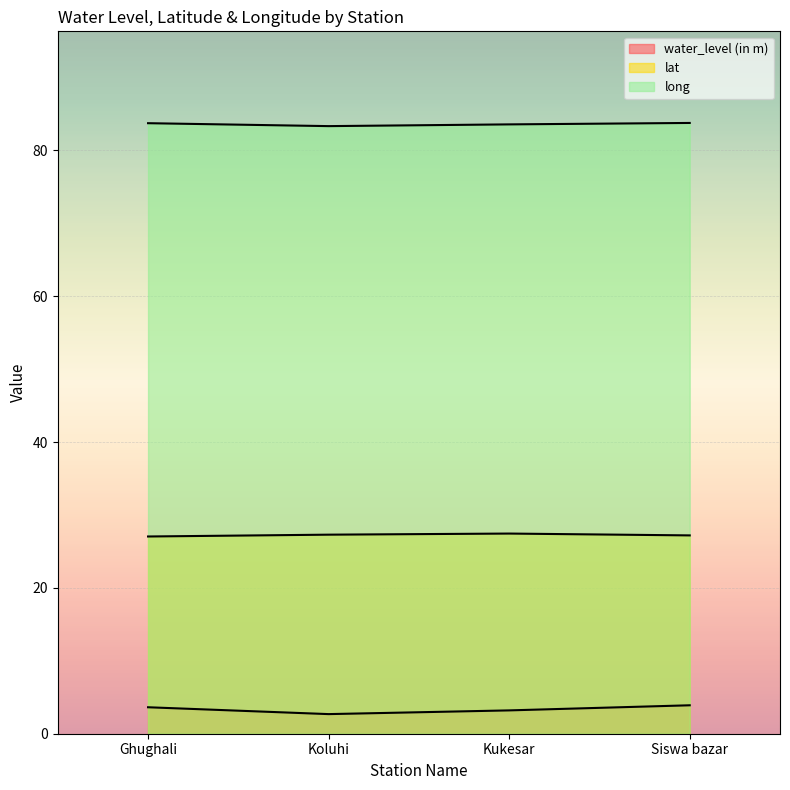

Reading left to right, transcribe all the data shown in this chart.

water_level (in m): Ghughali=3.6	Koluhi=2.7	Kukesar=3.2	Siswa bazar=3.9
lat: Ghughali=27.1	Koluhi=27.3	Kukesar=27.5	Siswa bazar=27.2
long: Ghughali=83.7	Koluhi=83.3	Kukesar=83.6	Siswa bazar=83.8